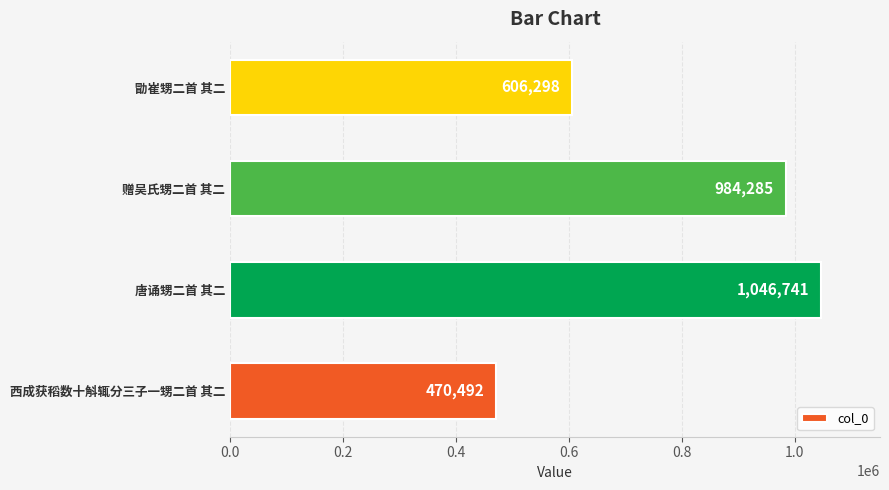

At which category does the chart reach its minimum across all series?

西成获稻数十斛辄分三子一甥二首 其二